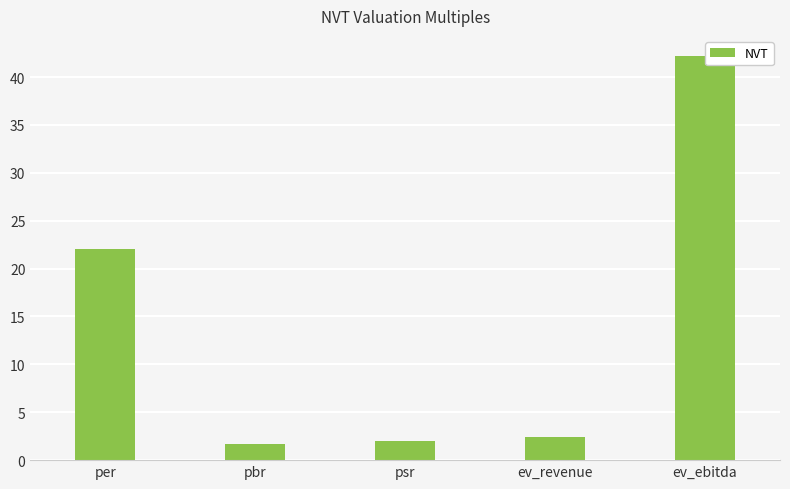

Rank the categories by value from lowest to highest.

pbr, psr, ev_revenue, per, ev_ebitda